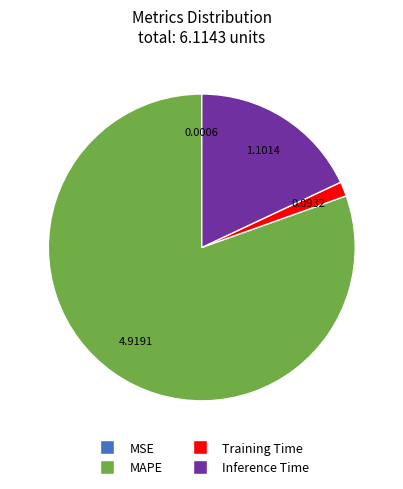

Does Training Time represent more than half of the total?

No